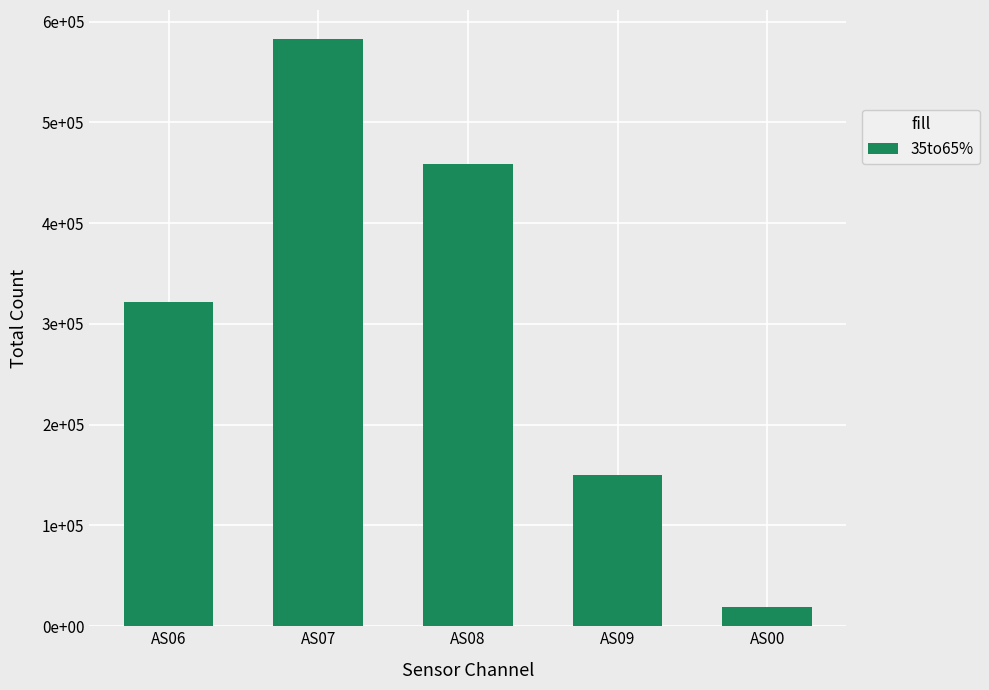

What is the average value?

306430